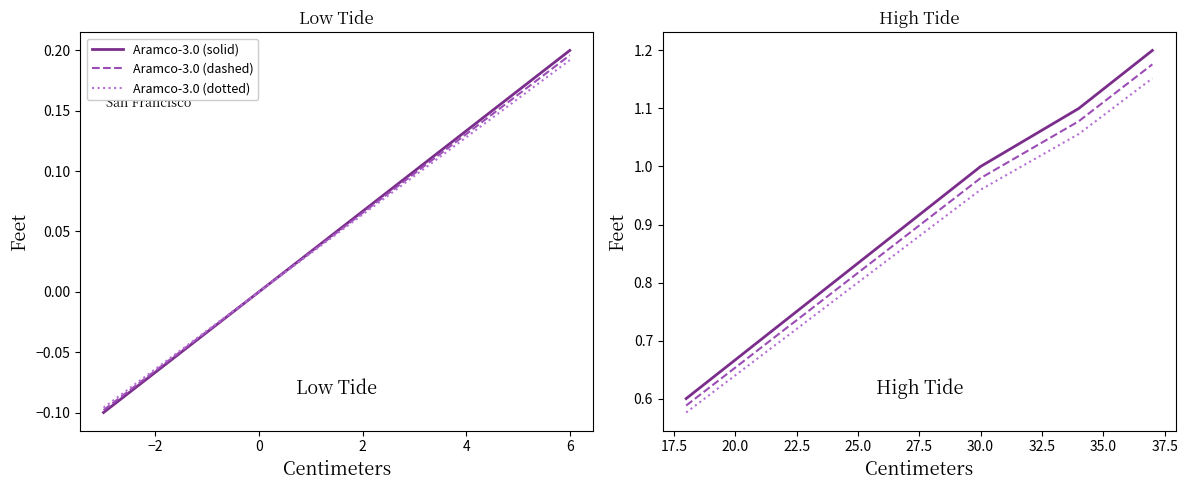

What is the label of the 11th point from the left?

30.0